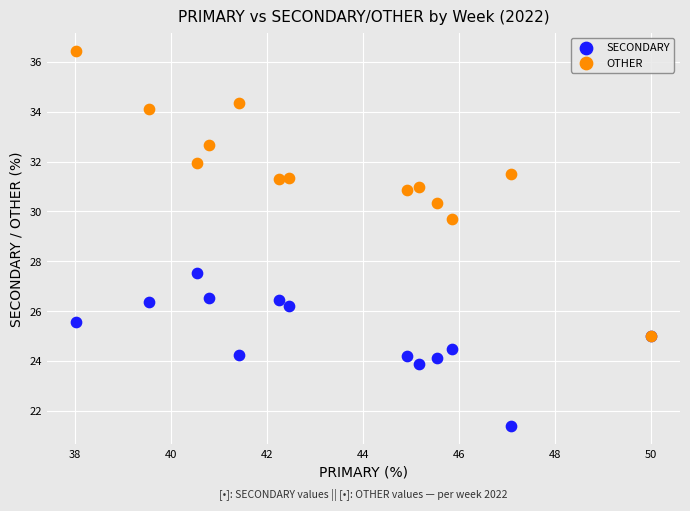

Which series has the widest spread of Y values?

OTHER